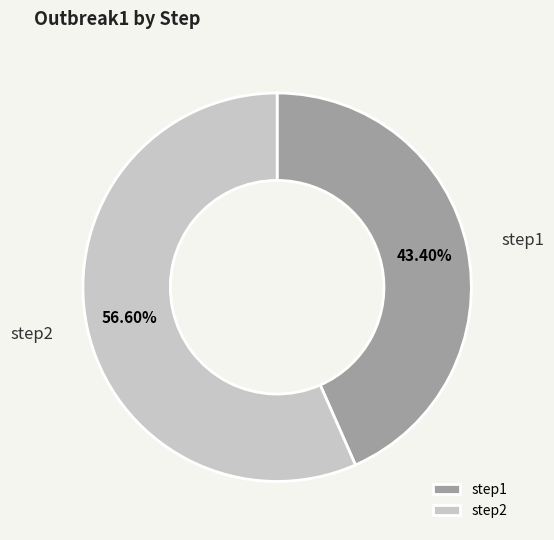

To the nearest percent, what is the combined percentage of step2 and step1?

100%